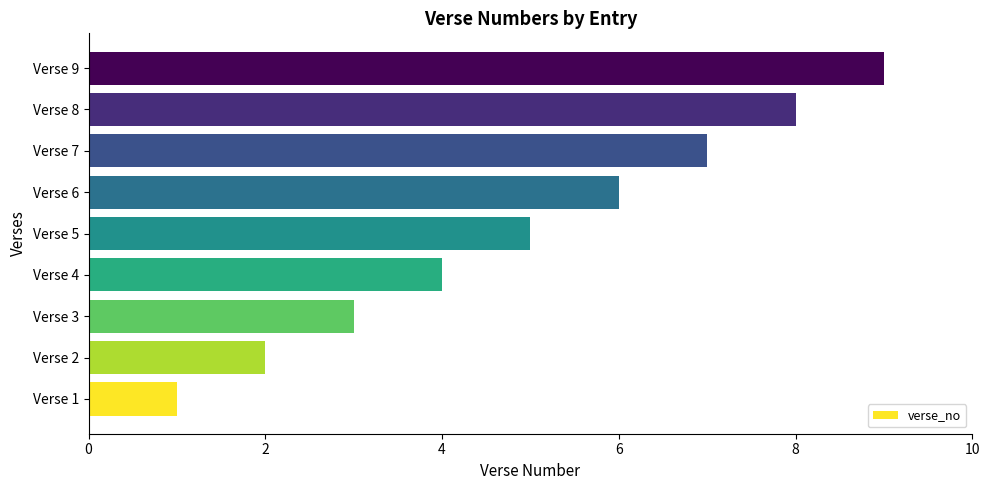

What is the difference between the second highest and minimum values?

7